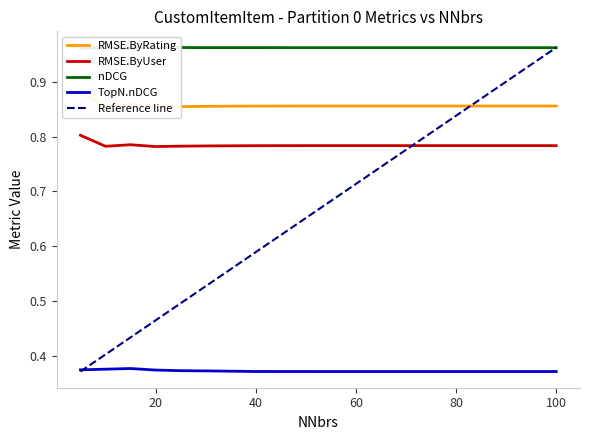

True or false: RMSE.ByUser and TopN.nDCG cross at least once.

False